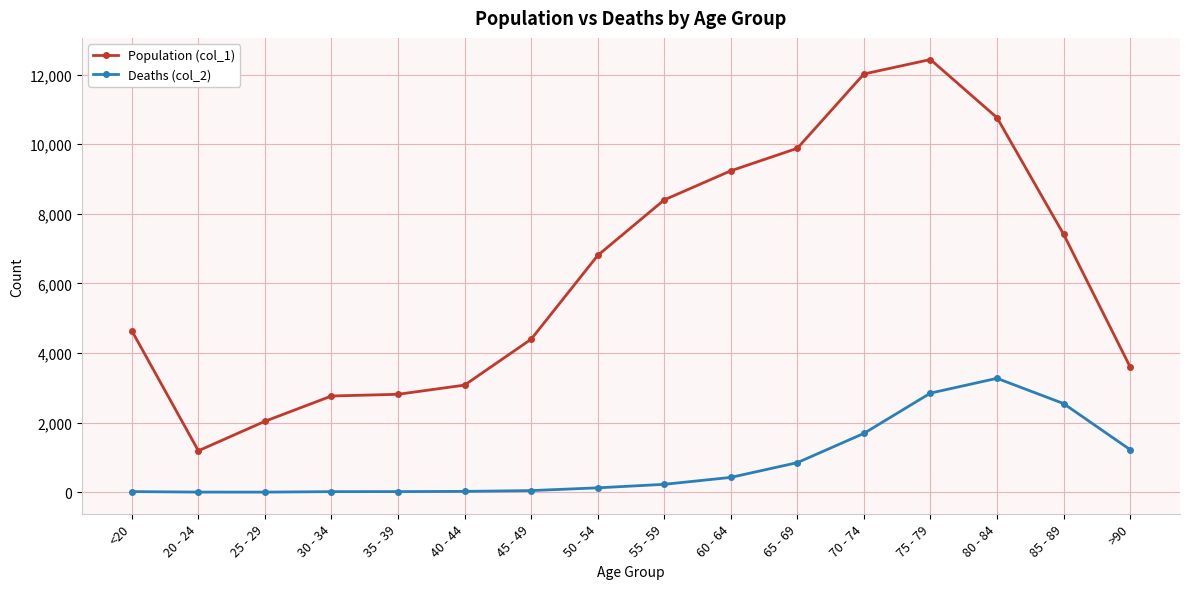

In Deaths (col_2), how many points are higher than both neighbors (excluding endpoints)?

1